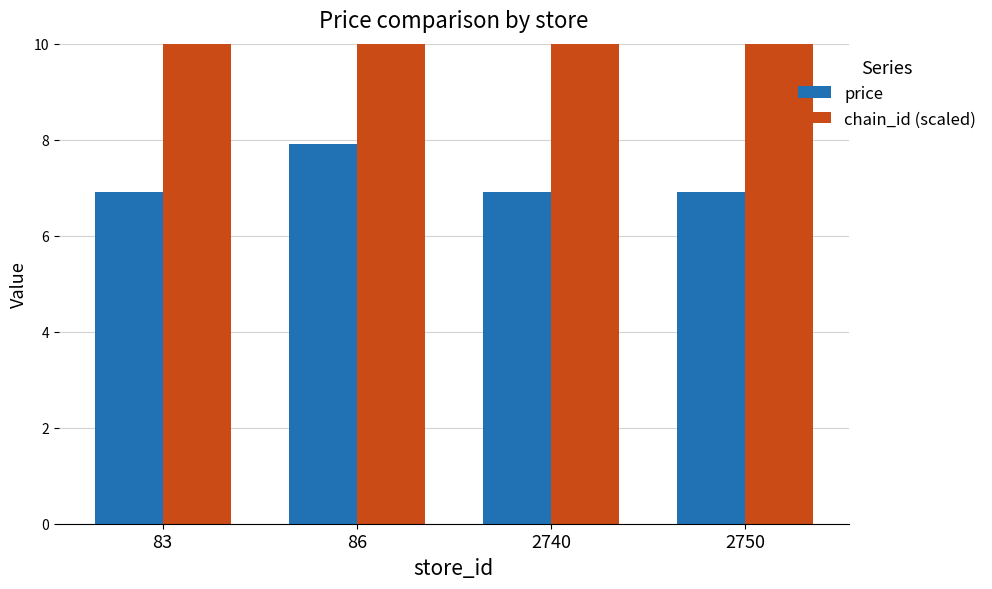

Count the chain_id (scaled) values in the range 72 to 73.

4